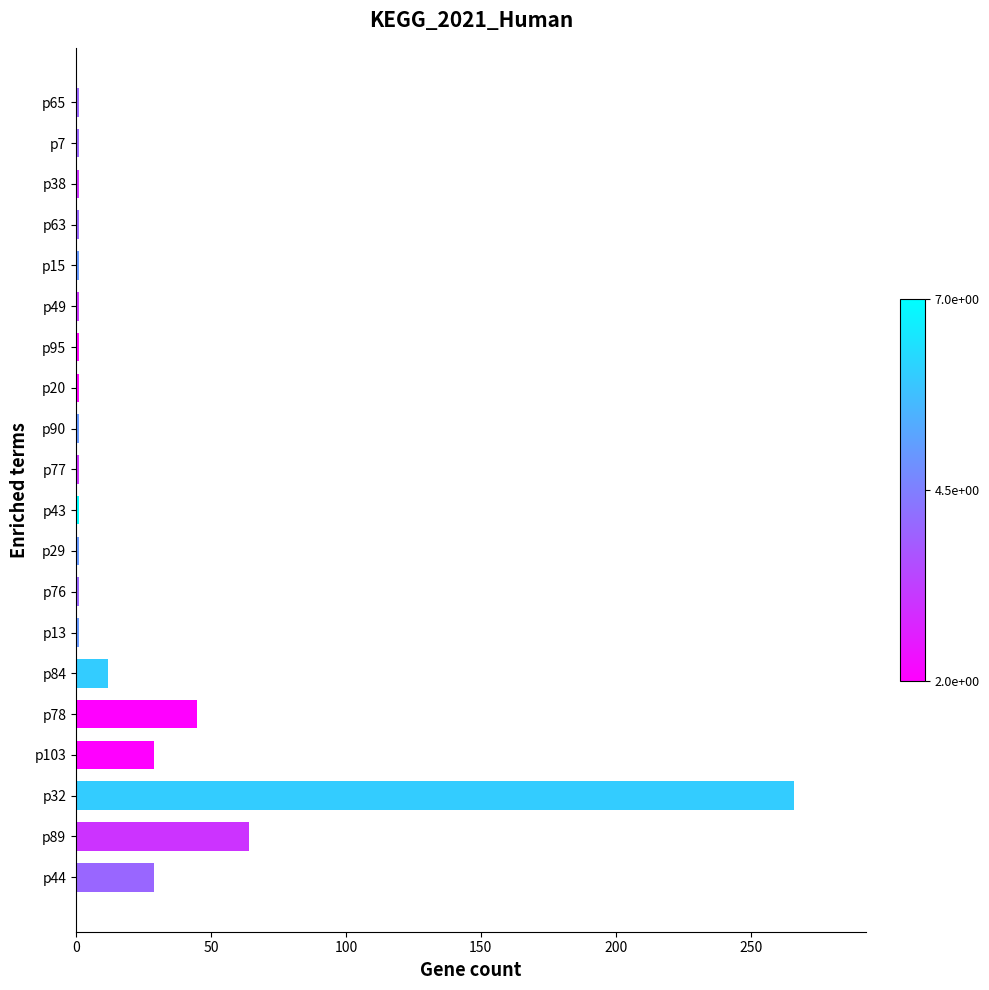

Reading bottom to top, transcribe all the data shown in this chart.

29	64	266	29	45	12	1	1	1	1	1	1	1	1	1	1	1	1	1	1